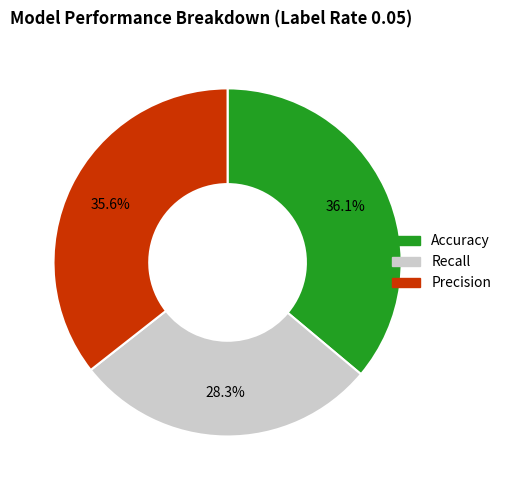

How many segments does this pie chart have?

3